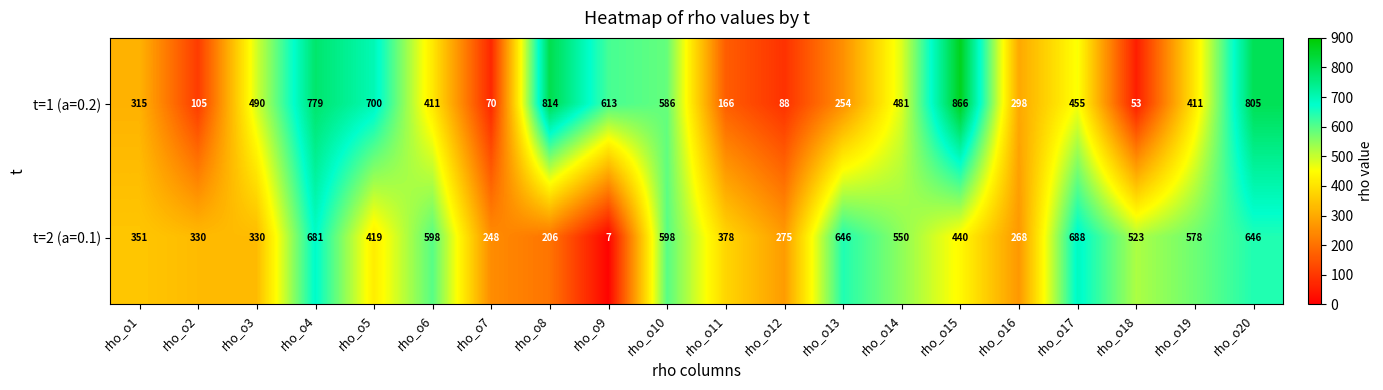

At which label is t=2 (a=0.1) closest to 347?

rho_o1